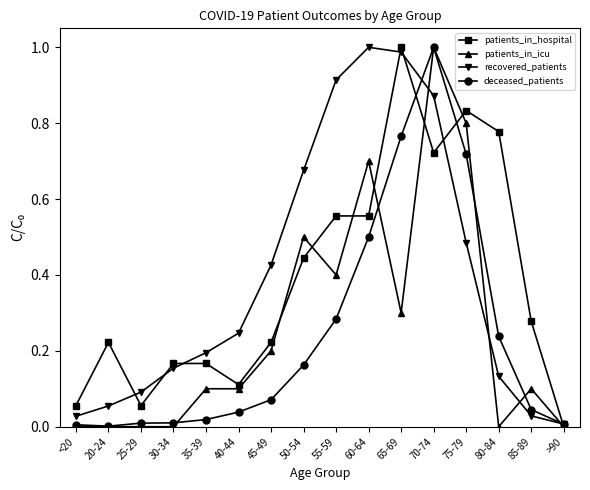

At which label is recovered_patients closest to 0?

>90